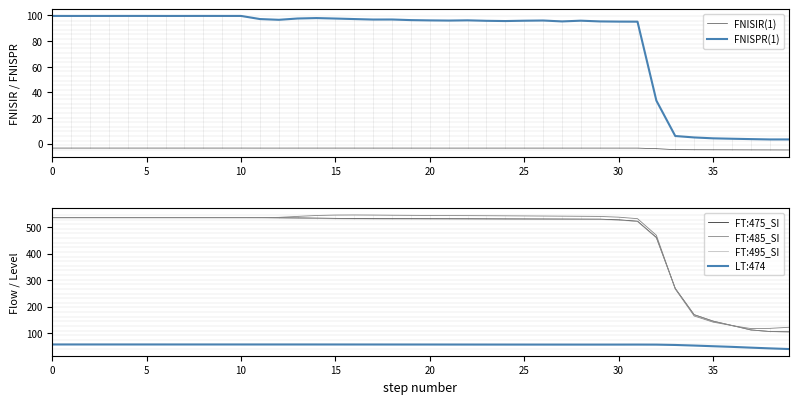

How many values in the LT:474 series are below 57?

20